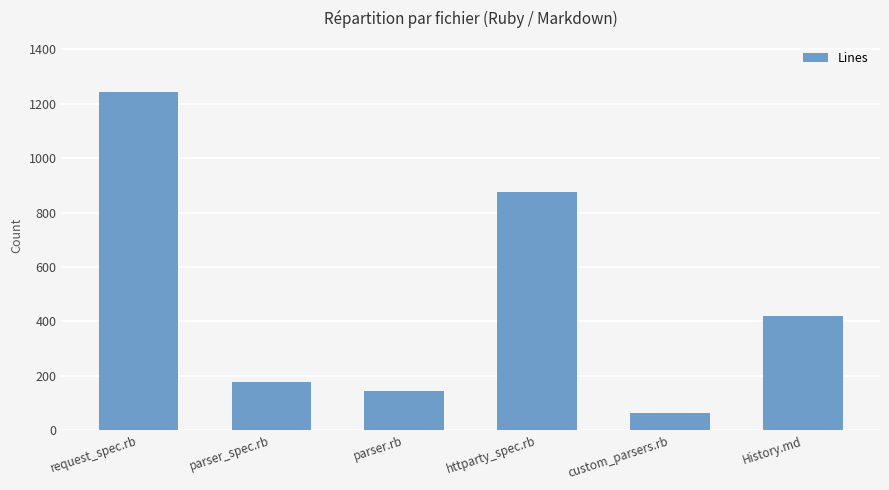

Where does the data first go above 420?

request_spec.rb